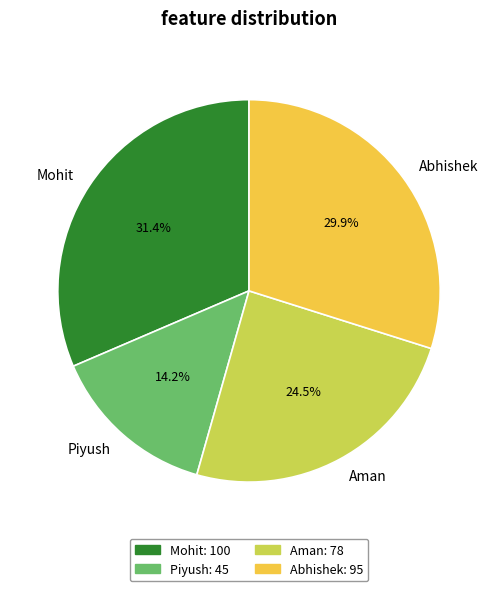

The Aman slice represents 17% of the pie. True or false?

False